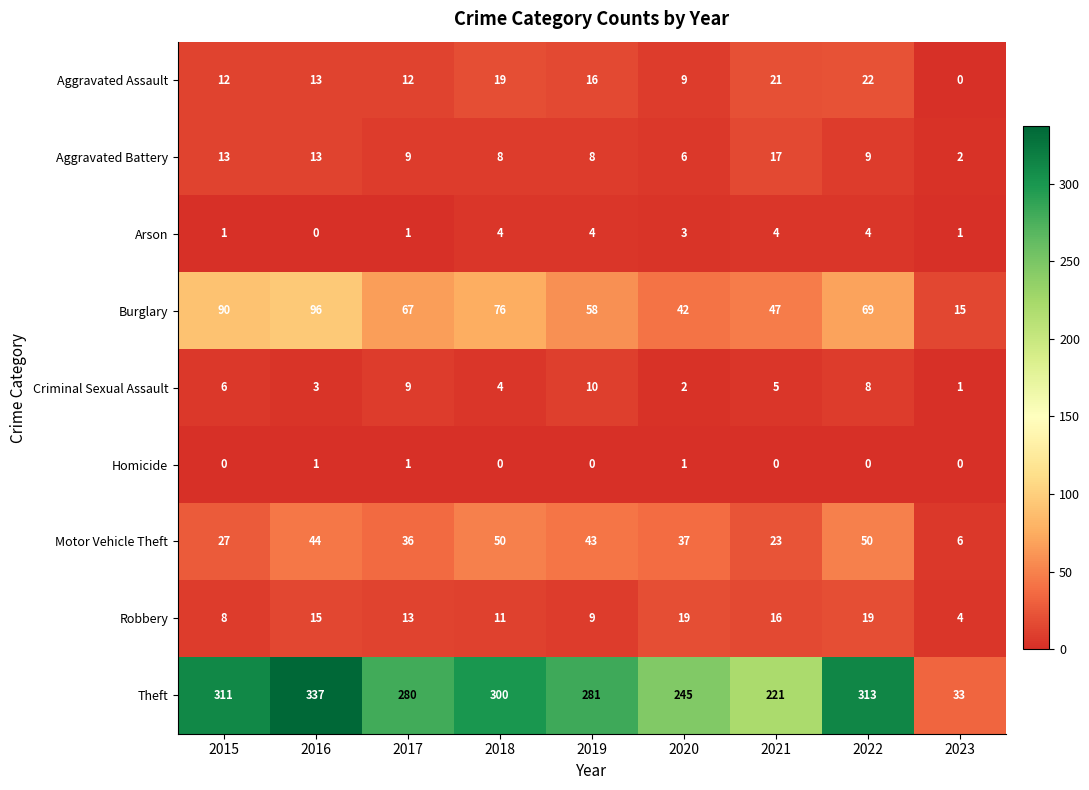

Read the Criminal Sexual Assault value at 2019.

10